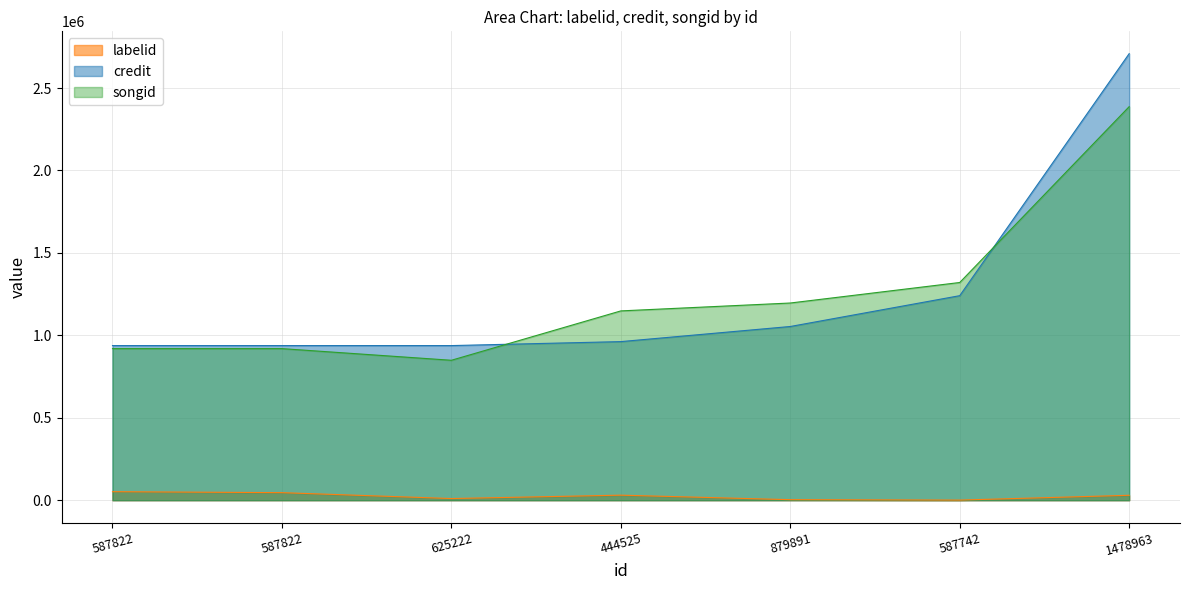

In songid, how many points are lower than both neighbors (excluding endpoints)?

1